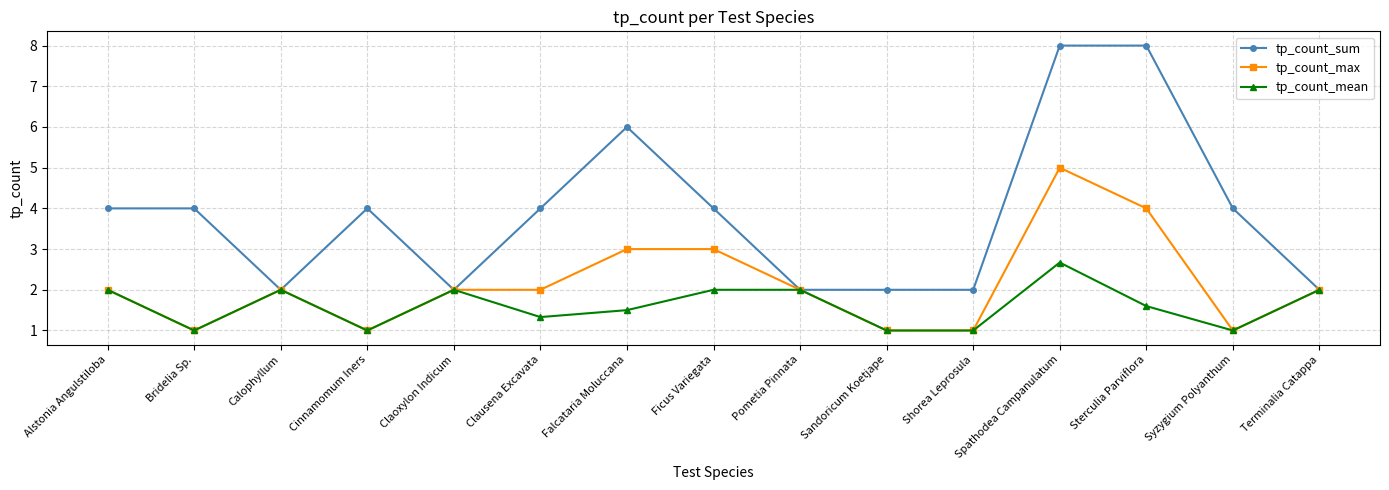

How many lines are shown in the chart?

3